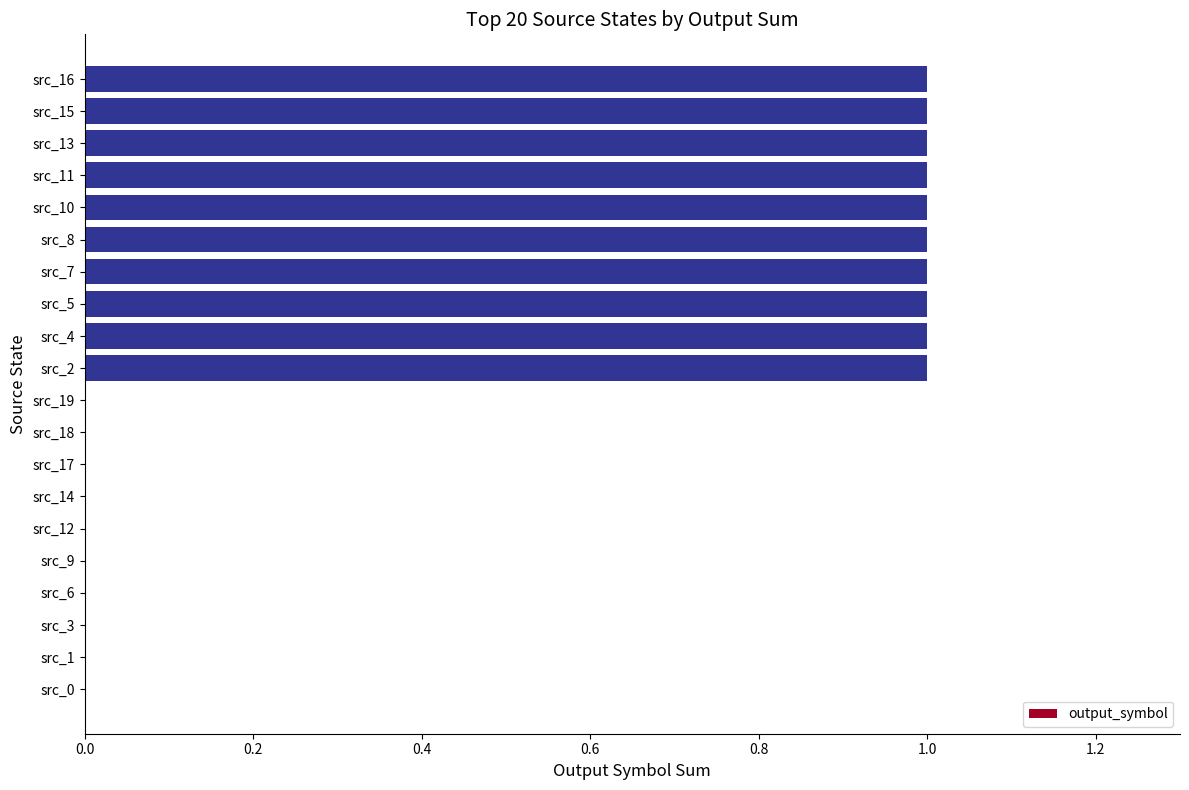

Reading bottom to top, transcribe all the data shown in this chart.

src_0=0	src_1=0	src_3=0	src_6=0	src_9=0	src_12=0	src_14=0	src_17=0	src_18=0	src_19=0	src_2=1	src_4=1	src_5=1	src_7=1	src_8=1	src_10=1	src_11=1	src_13=1	src_15=1	src_16=1